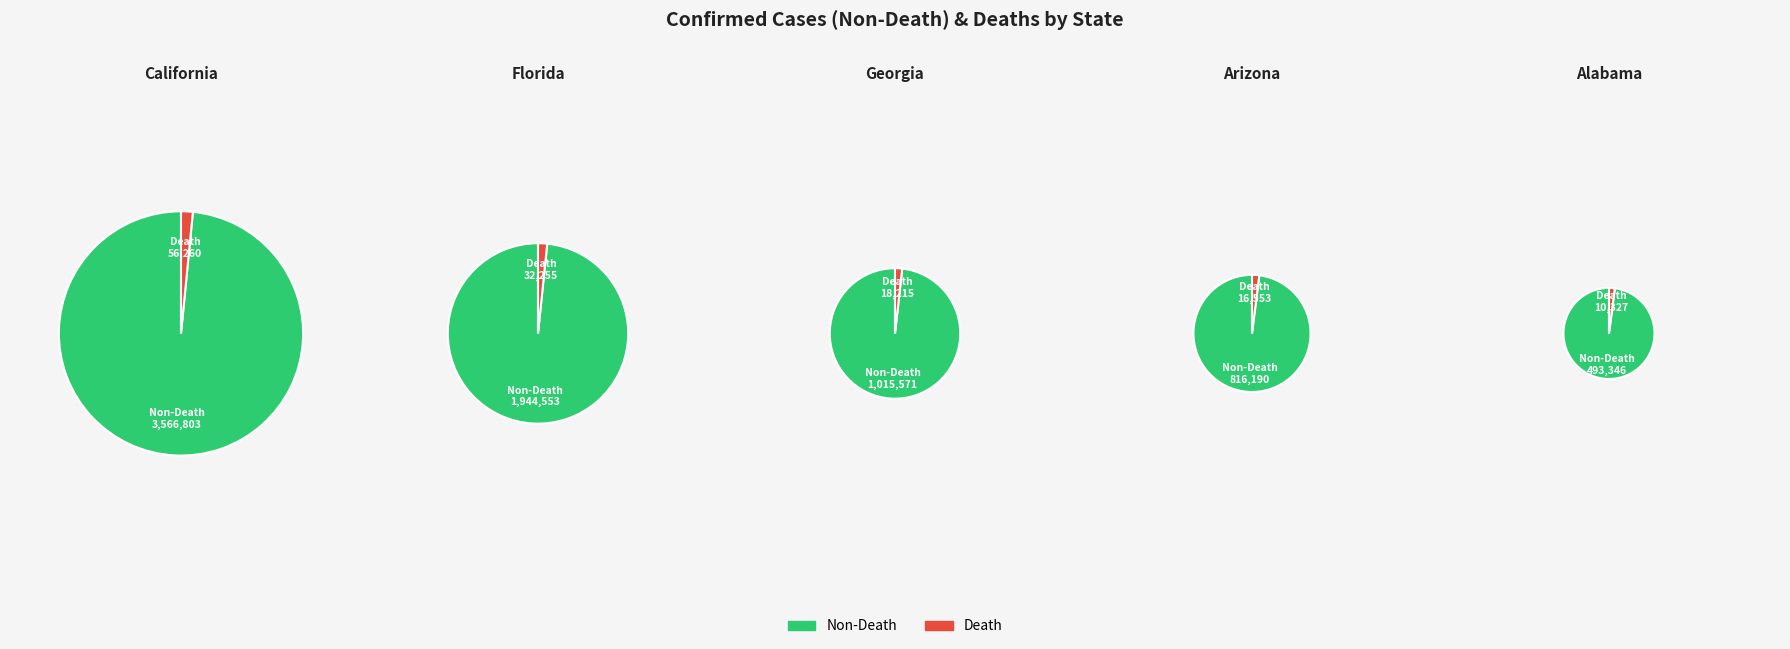

Combined, do Arizona and Georgia account for over 50%?

No